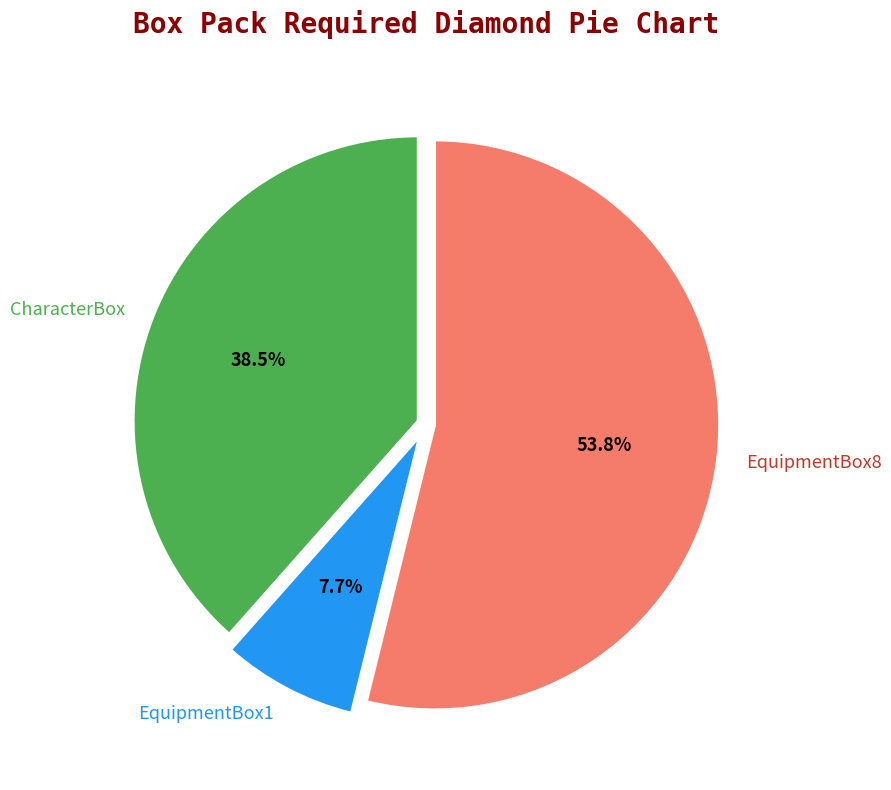

What is the majority slice?

EquipmentBox8